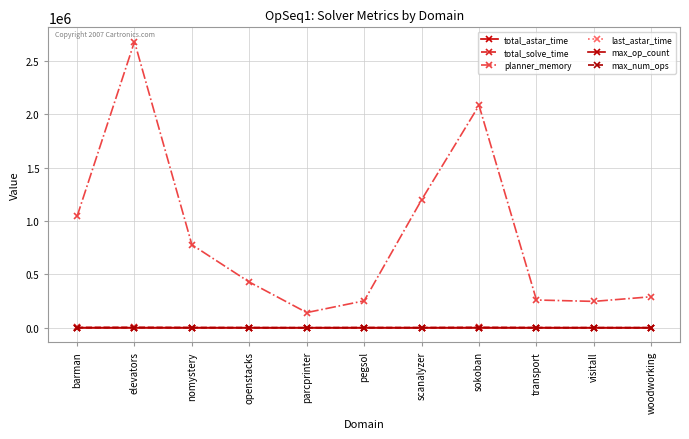

At which category does max_num_ops reach its first local valley?

scanalyzer